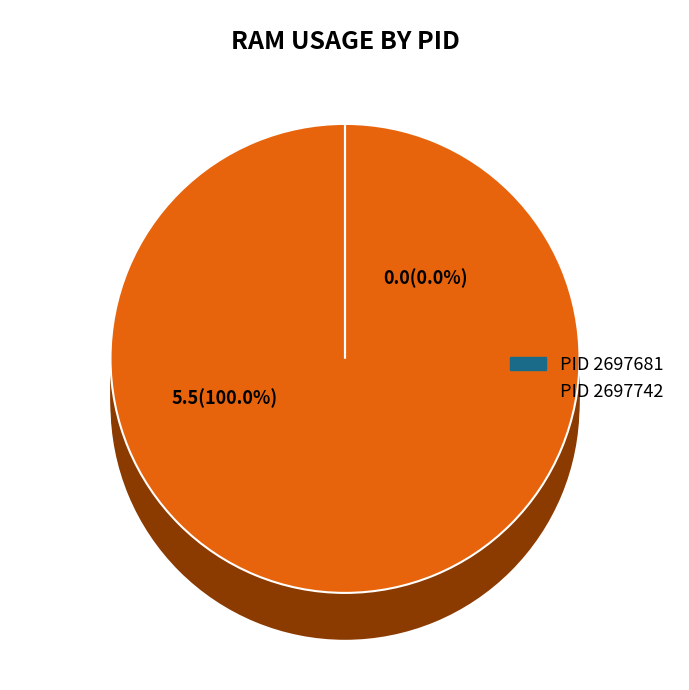

Combined, what portion of the pie is 2697681 and 2697742?

100.0%